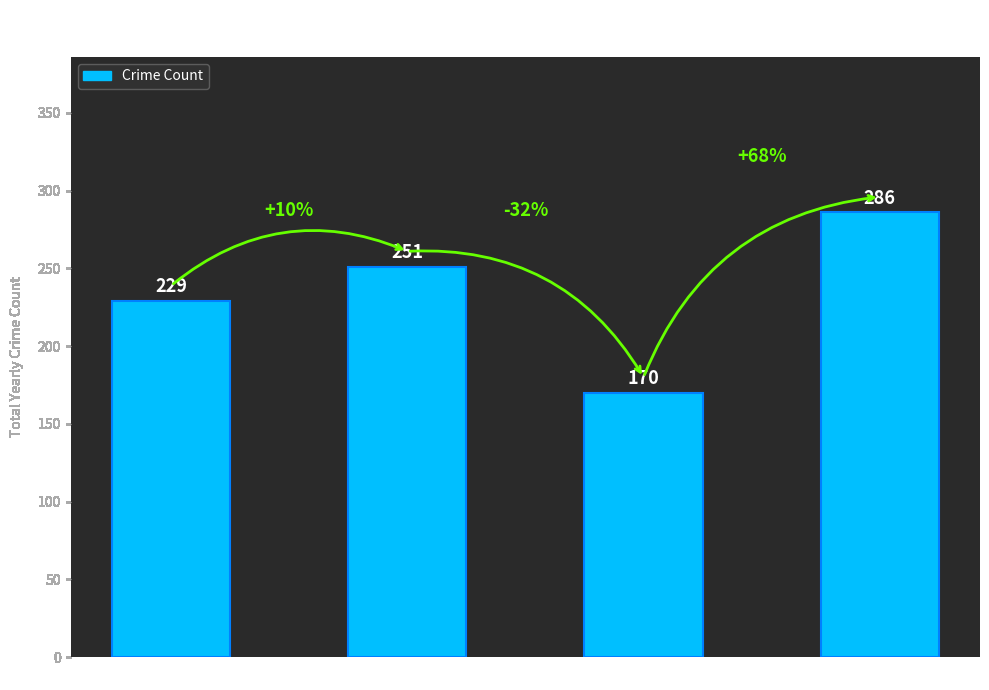

What is the ratio of the value at 2024 to the value at 2018?

1.1